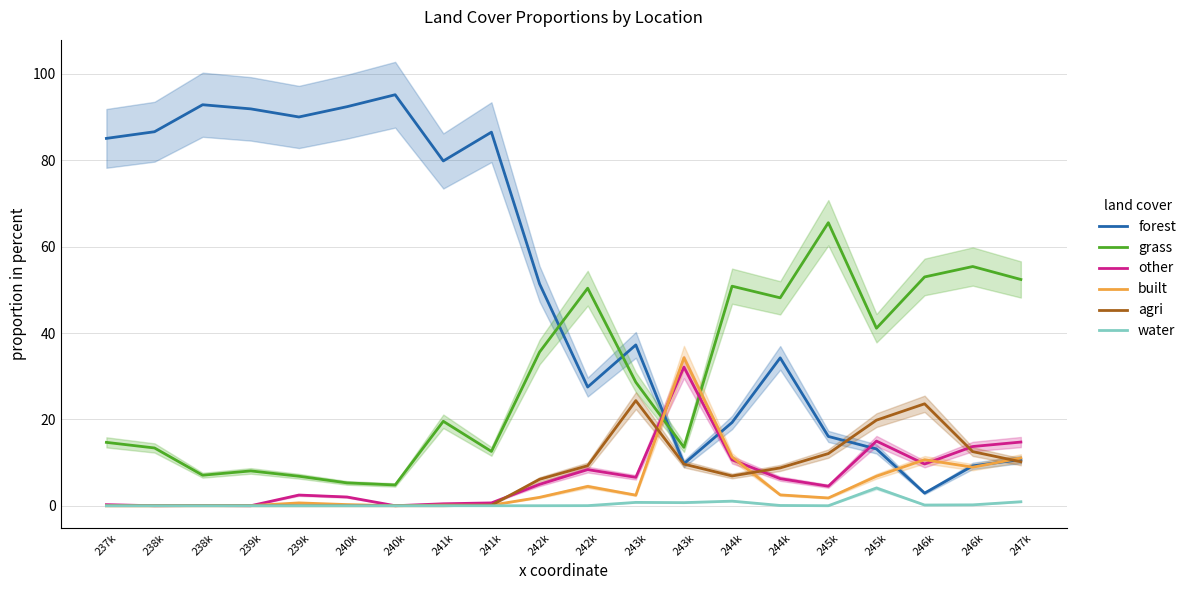

Between 240k and 247k, which series saw the biggest shift?

forest